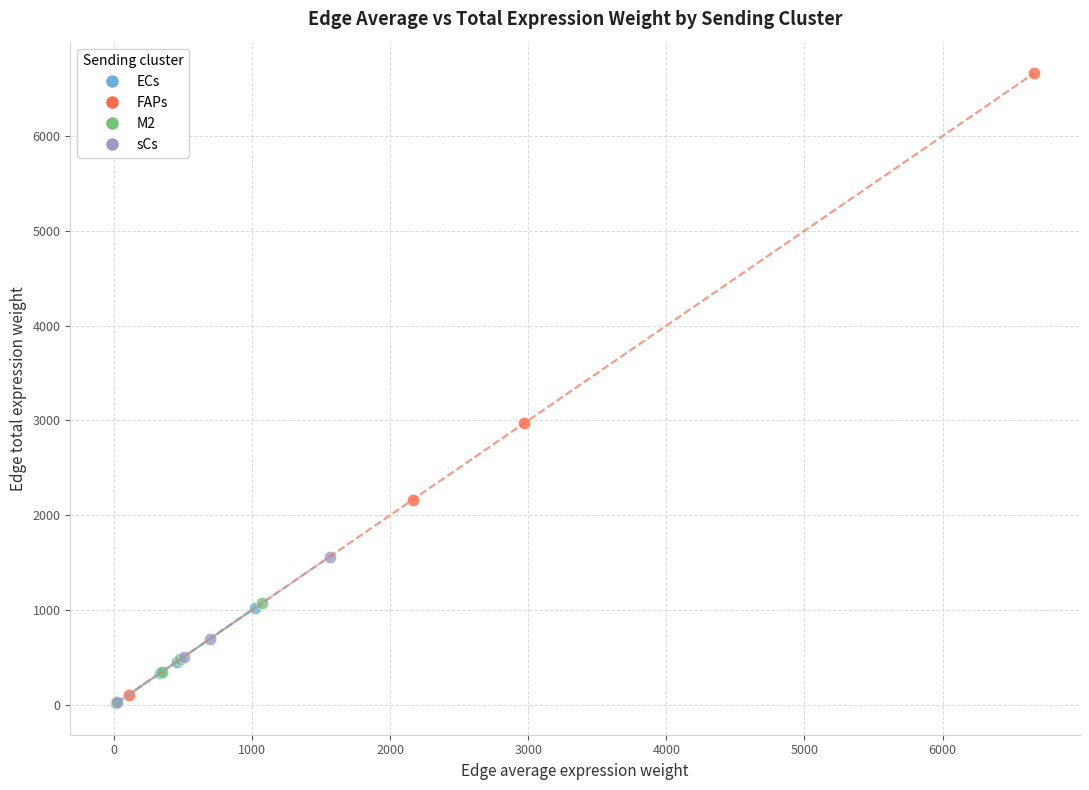

Which series has the largest Y range (max minus min)?

FAPs